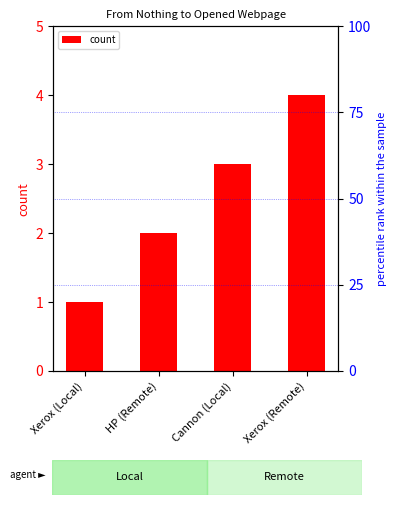

What is the sum of the values at Xerox (Remote) and Cannon (Local)?

7